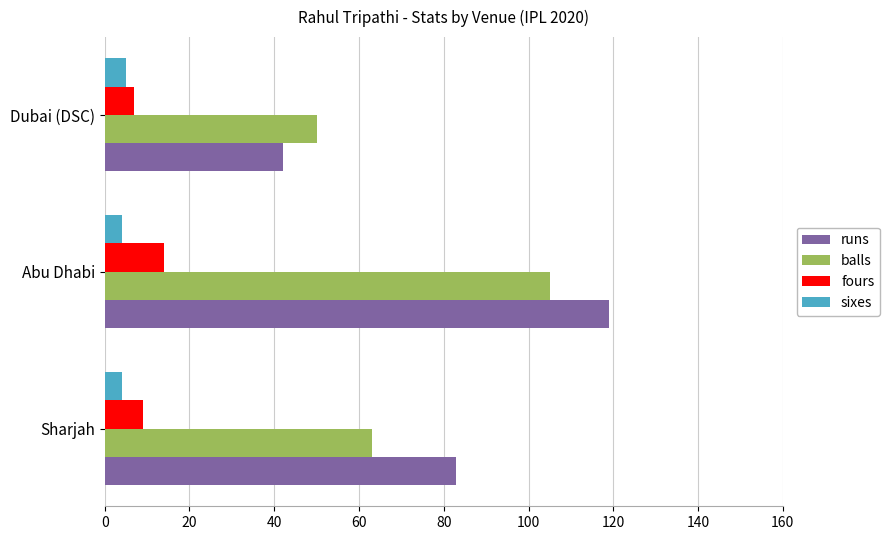

What is the difference between the maximum and minimum values in the fours series?

7